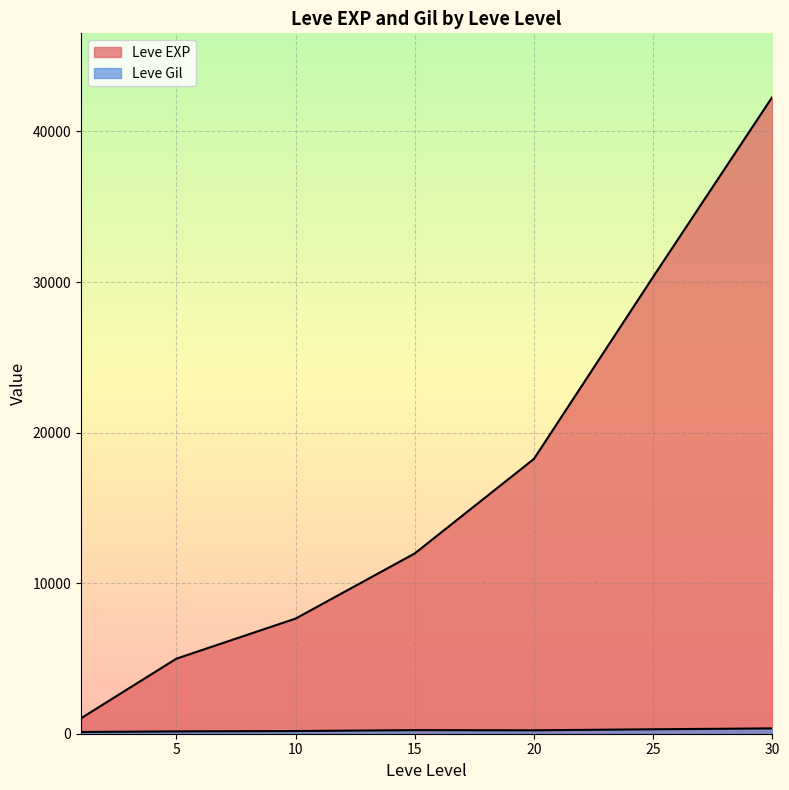

List the series in order of their peak value, lowest first.

Leve Gil, Leve EXP